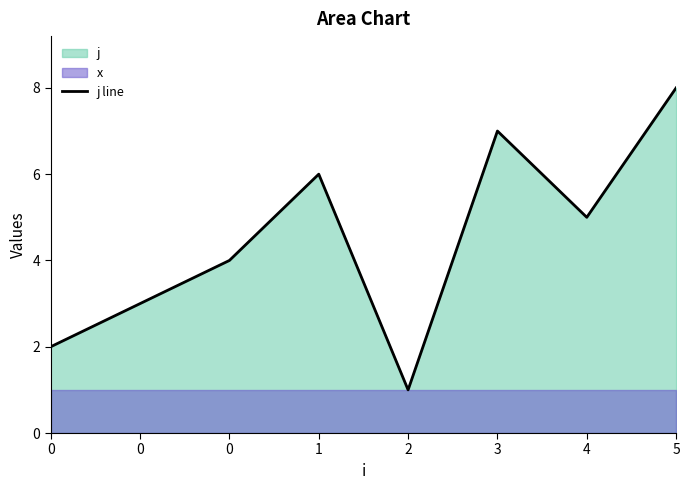

The chart shows a value of 8 at 5. True or false?

True